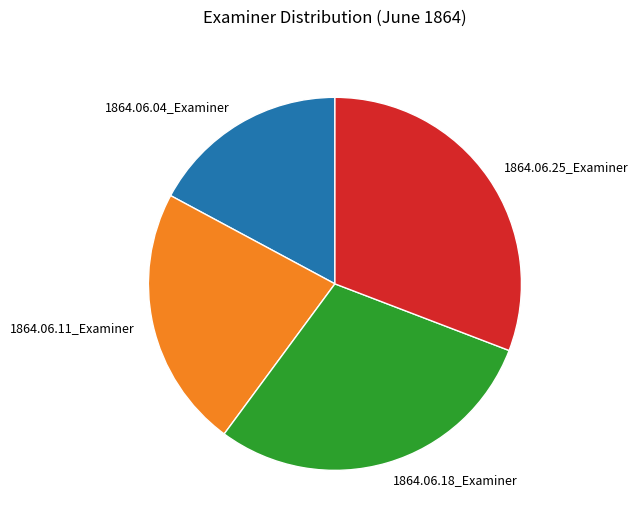

Is 1864.06.04_Examiner the majority of the pie?

No